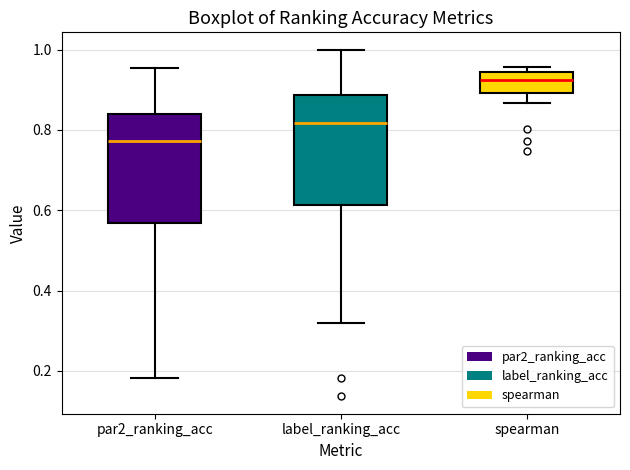

Reading left to right, read every box against the y-axis: the position of its median line, the range the box covers, and the ends of its whiskers. The values are not printed on the chart, so give them approximately, as read against the axis.

par2_ranking_acc: median 0.78, box 0.56 to 0.84, whiskers 0.18 to 0.96
label_ranking_acc: median 0.82, box 0.62 to 0.88, whiskers 0.32 to 1.00
spearman: median 0.92, box 0.90 to 0.94, whiskers 0.86 to 0.96